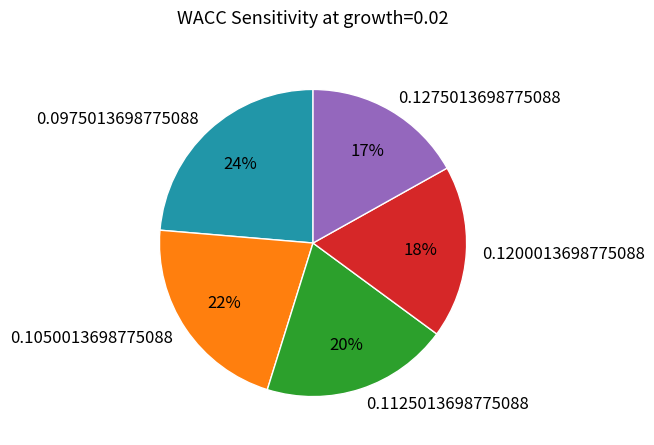

What is the ratio of the value at 0.1200013698775088 to the value at 0.1275013698775088?

1.1